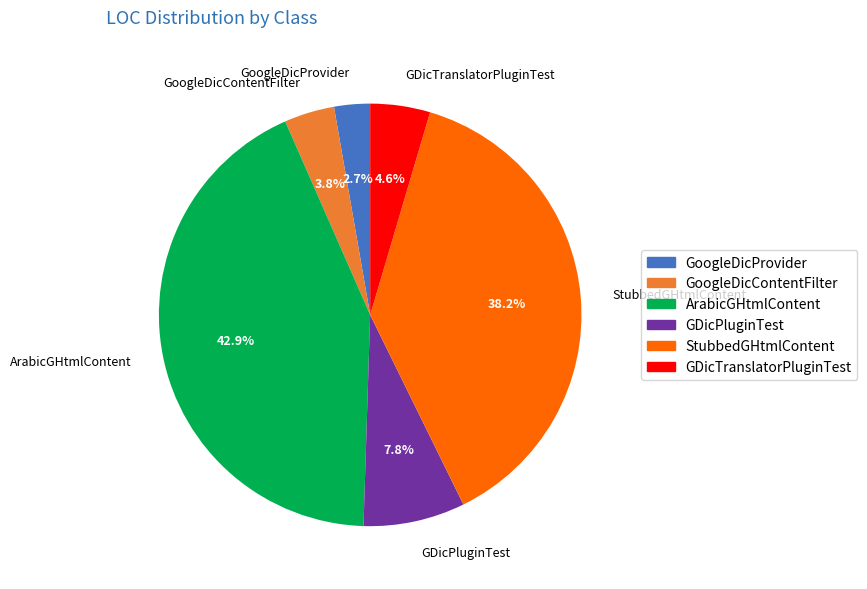

Is it true that GDicTranslatorPluginTest is 5% of the pie?

True